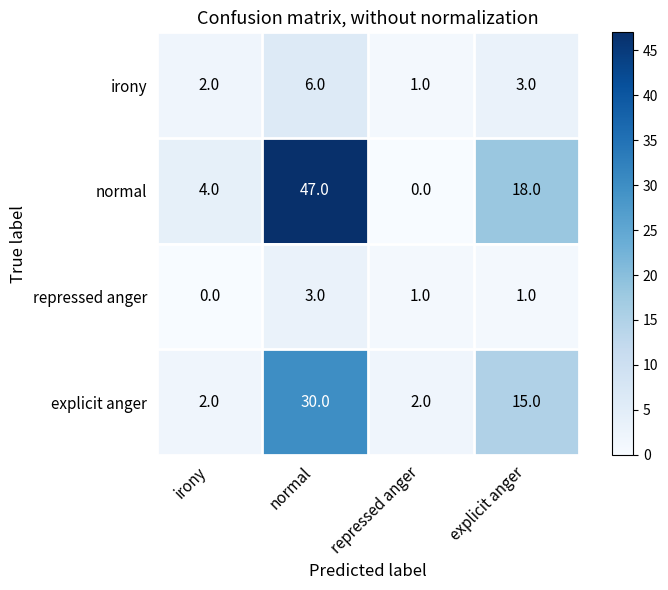

Reading left to right, extract all data points from this chart.

irony: irony=2	normal=6	repressed anger=1	explicit anger=3
normal: irony=4	normal=47	repressed anger=0	explicit anger=18
repressed anger: irony=0	normal=3	repressed anger=1	explicit anger=1
explicit anger: irony=2	normal=30	repressed anger=2	explicit anger=15